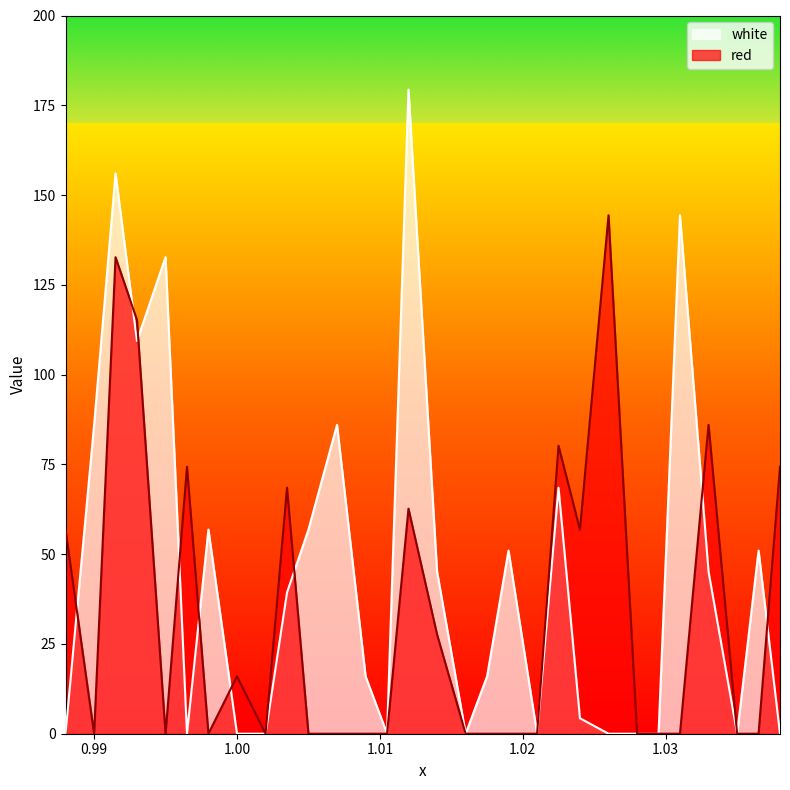

Which label corresponds to the smallest value in the chart?

0.99